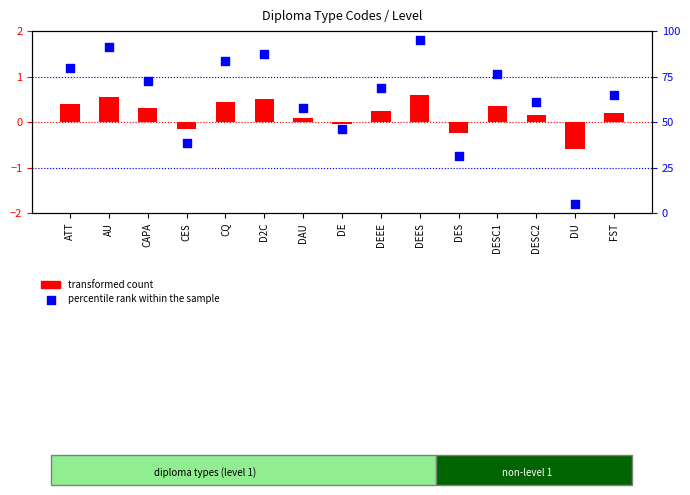

Is the value of transformed count at FST greater than the value of percentile rank within the sample at DEES?

No